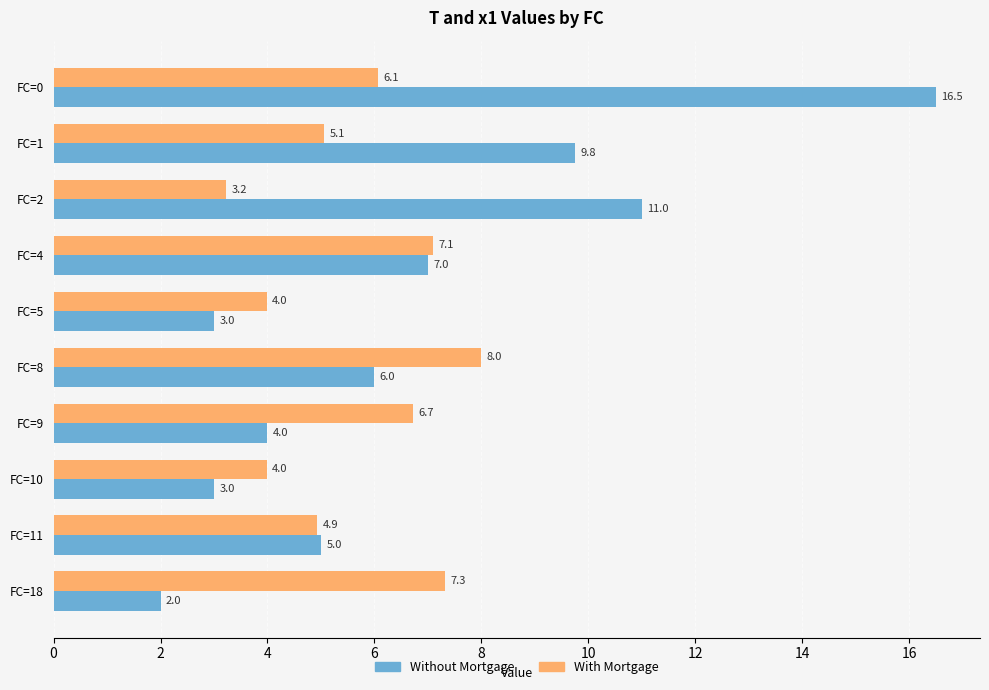

What is the minimum value shown in the chart?

2.0